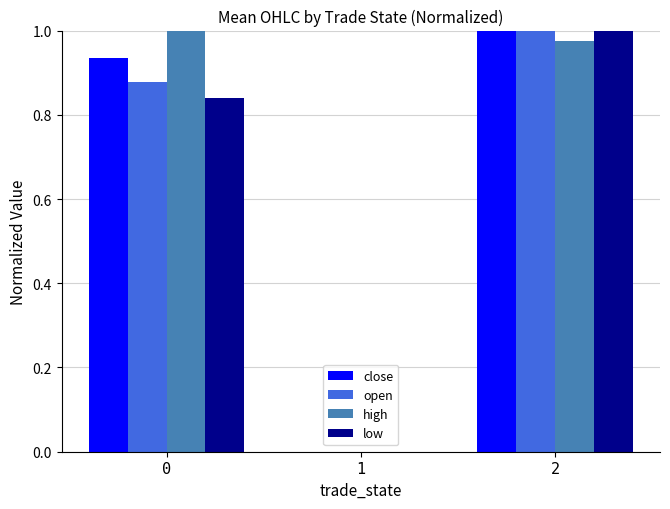

How many positive values does the low series have?

2